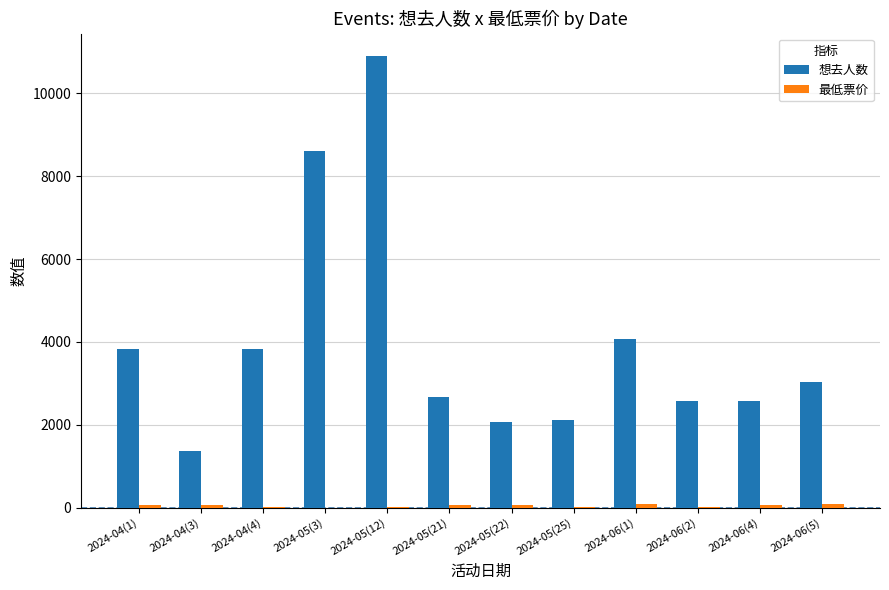

The value of 想去人数 at 2024-04(1) is 3830.0. True or false?

True